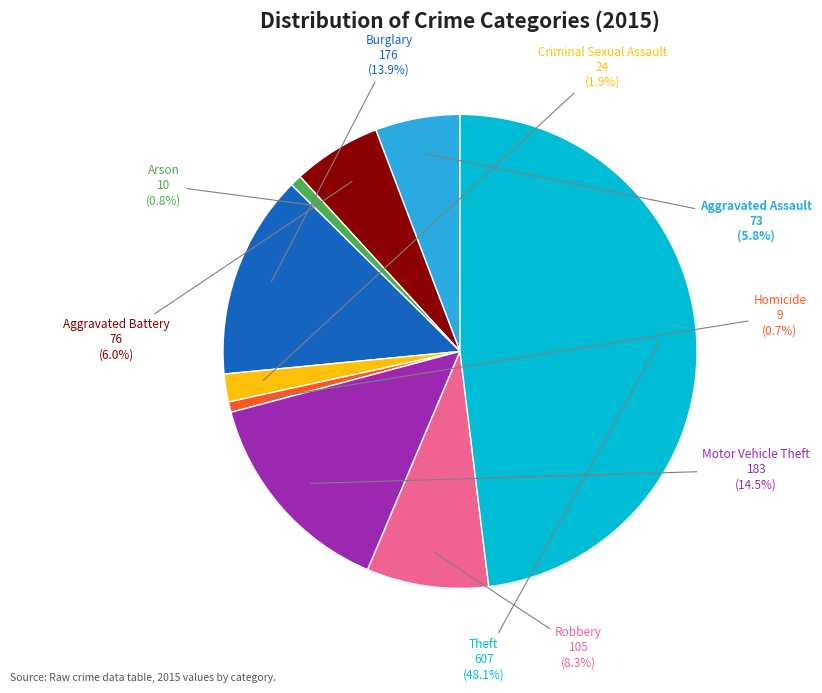

To the nearest percent, what percentage of the pie is Theft?

48%